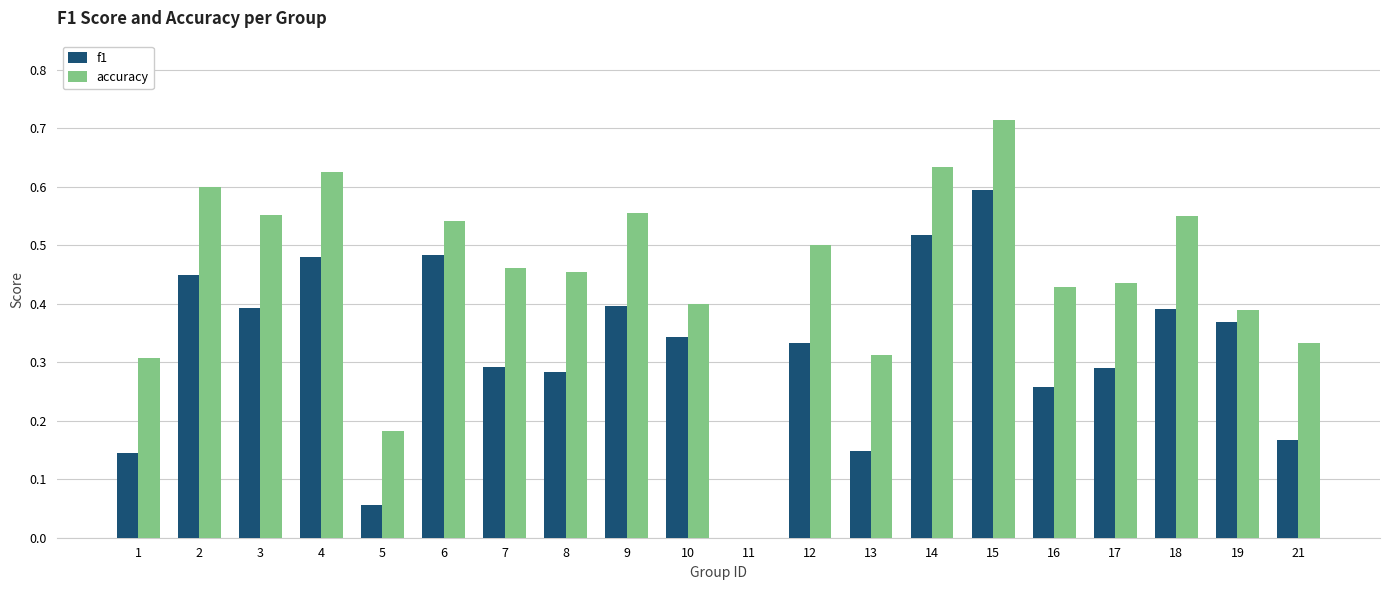

Which series changed the most between 5 and 21?

accuracy